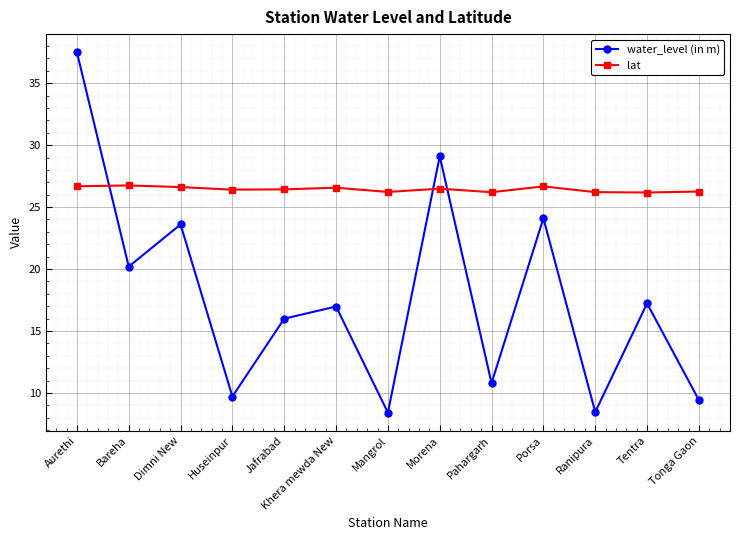

At which category is the sum across all series the highest?

Aurethi